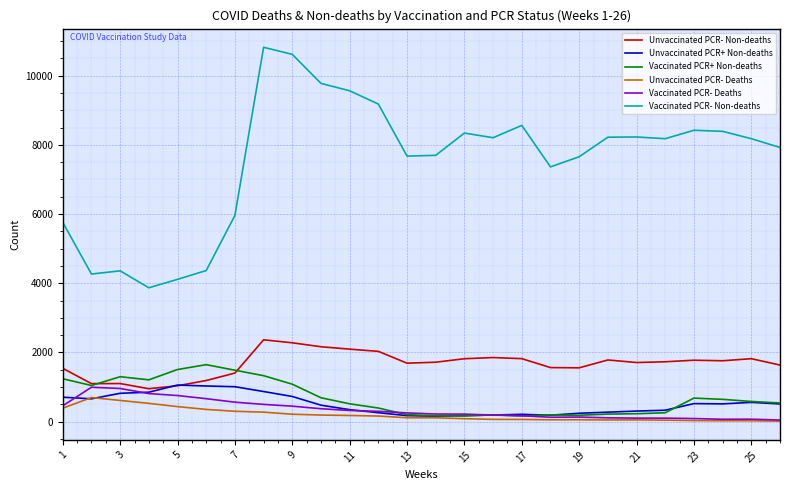

Which series has the largest total across all categories?

Vaccinated PCR- Non-deaths